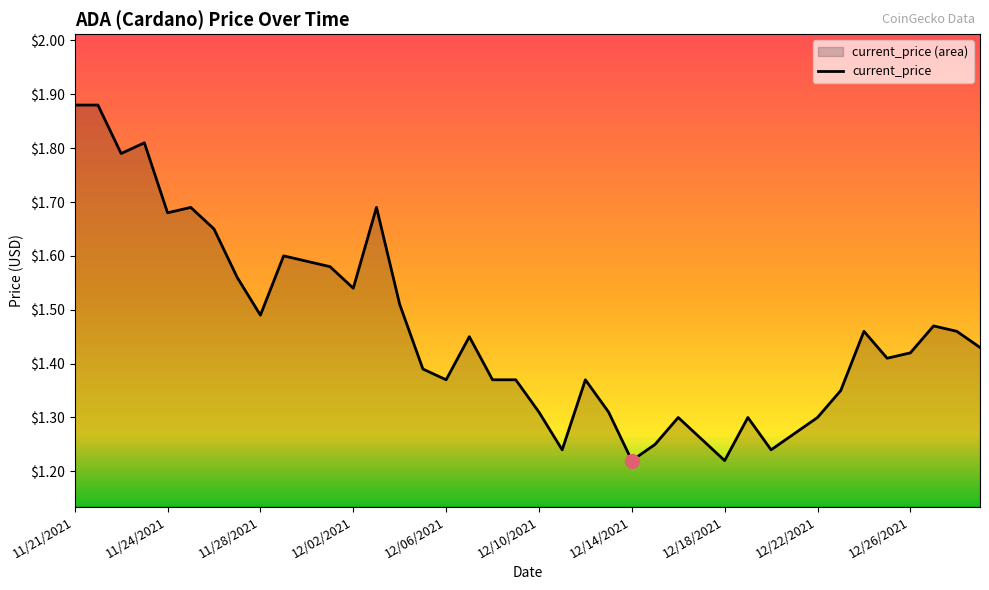

Read the value at 39.

1.4